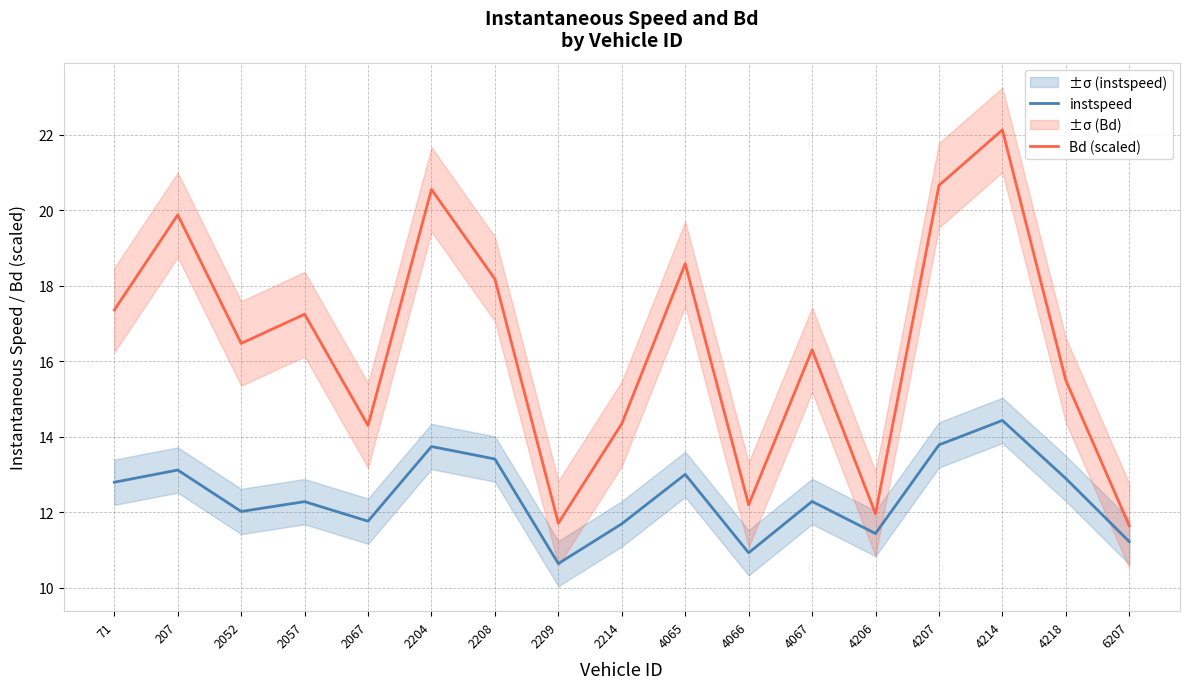

What is the total value across all series at 4218?

28.4